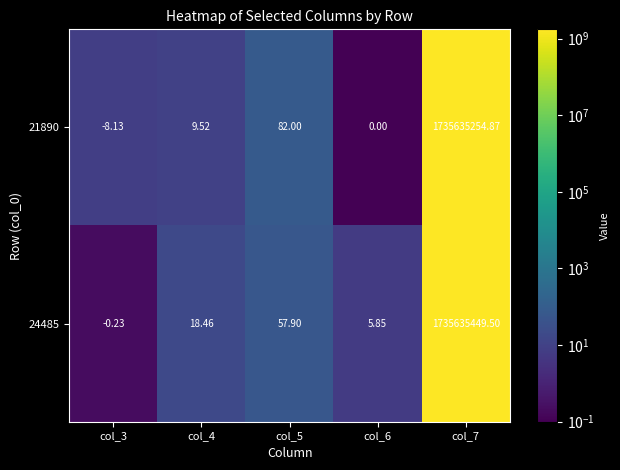

Which series has the largest total across all categories?

24485